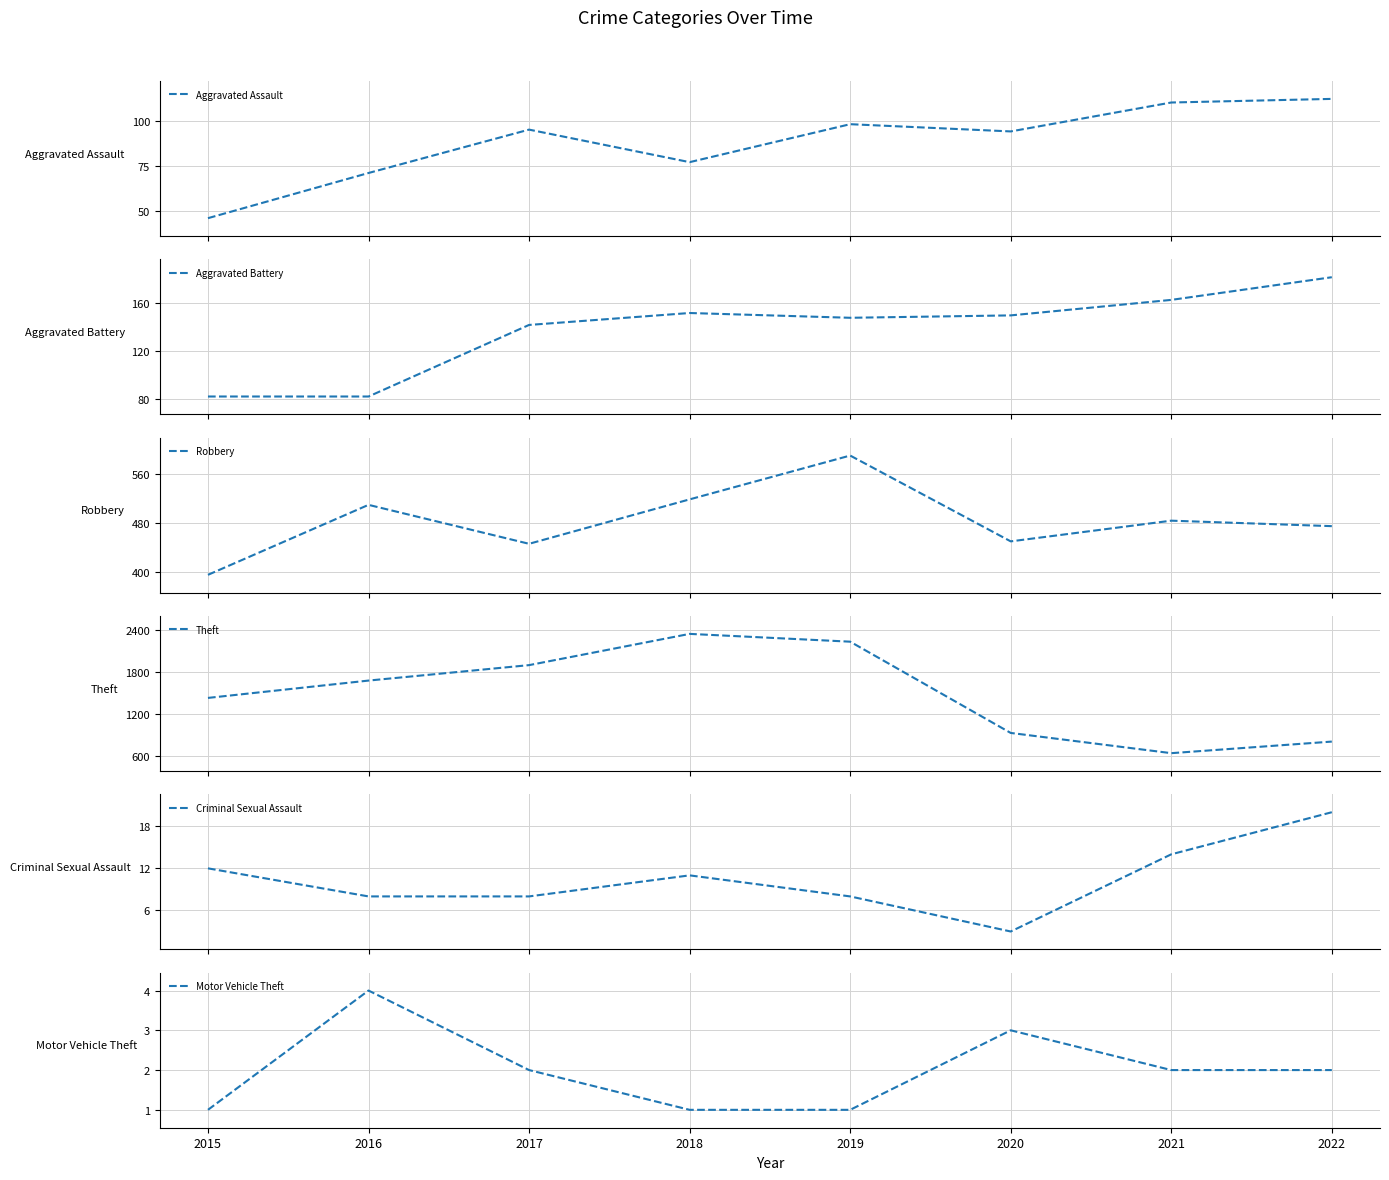

At which label does Aggravated Battery reach its minimum?

2015